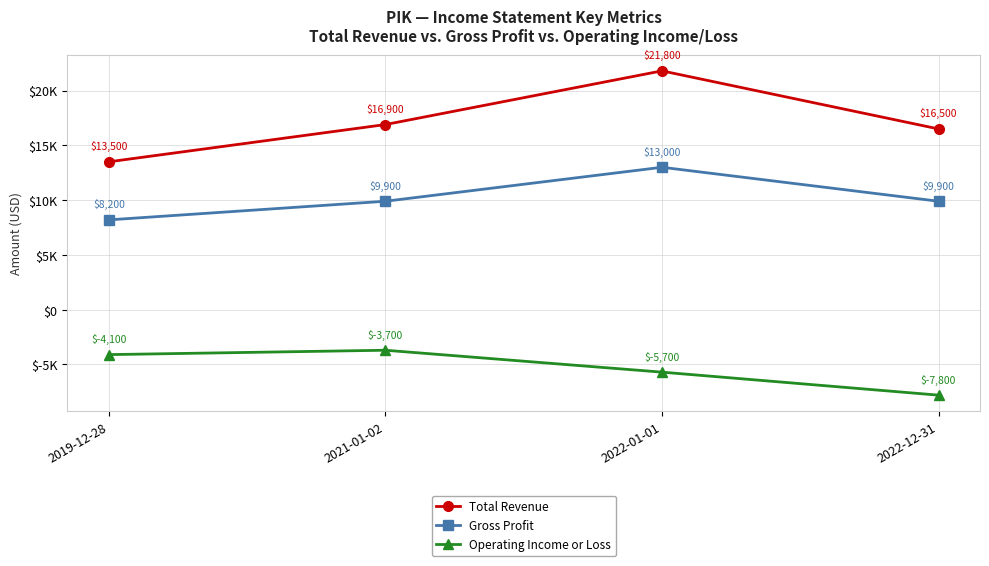

Is this an area chart (filled region under the line)?

No